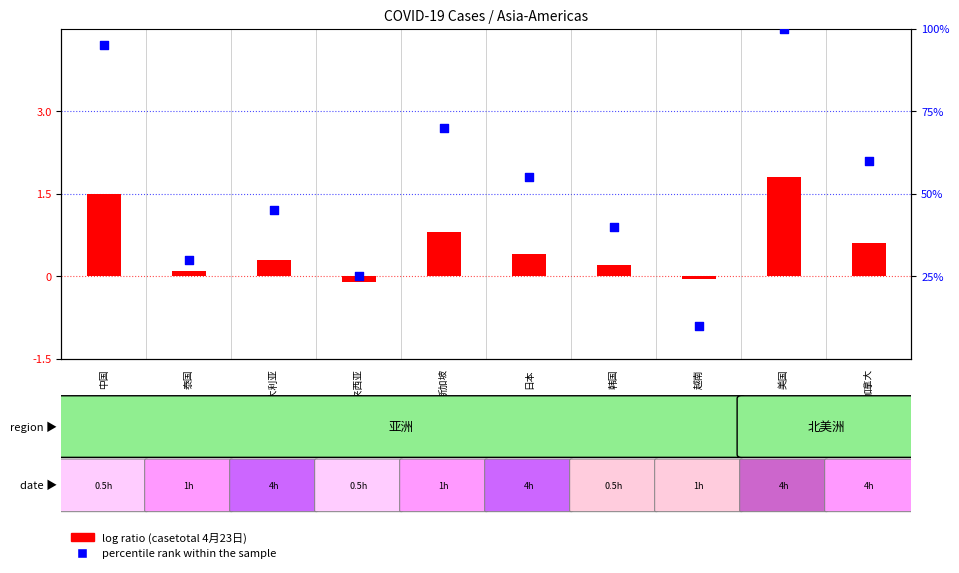

Which series reaches the maximum Y coordinate?

percentile rank within the sample